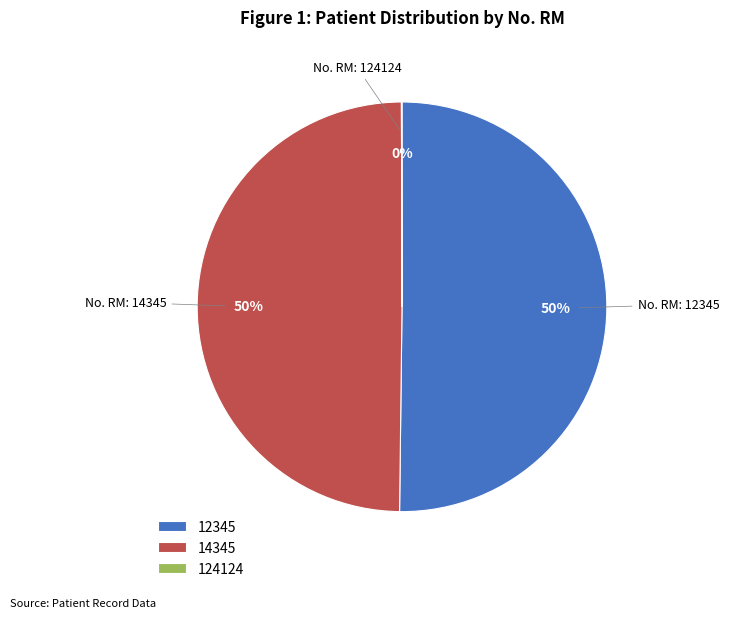

To the nearest percent, what portion does 12345 represent?

50%